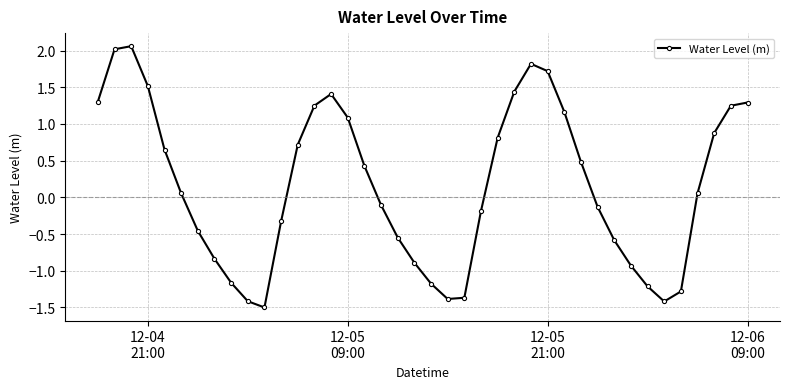

What is the value of the 22nd point from the left?

-1.4